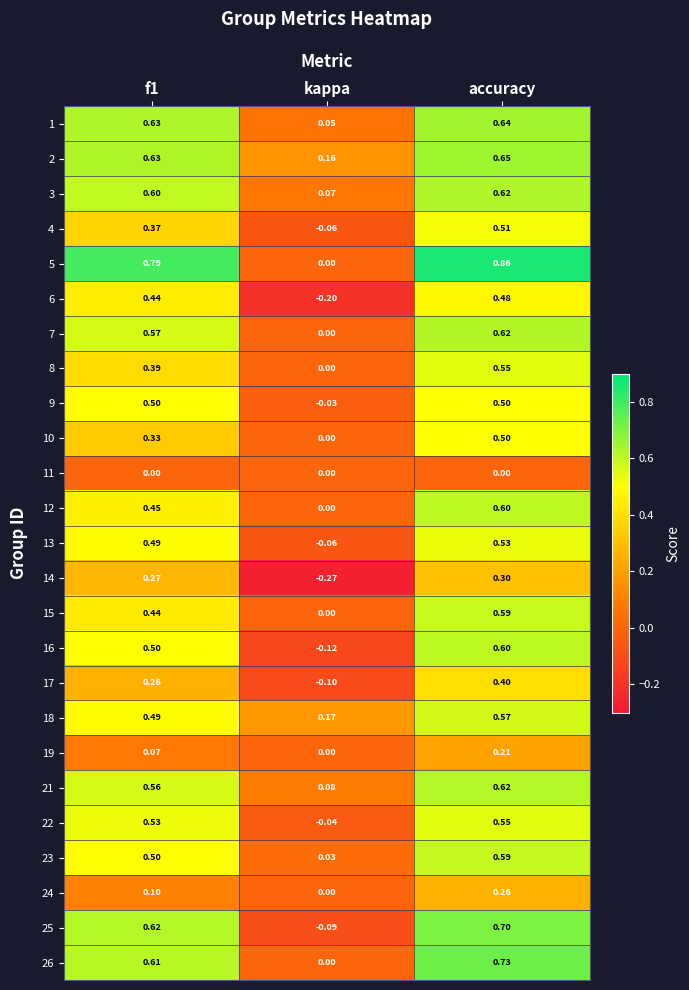

Count the number of categories in the chart.

3